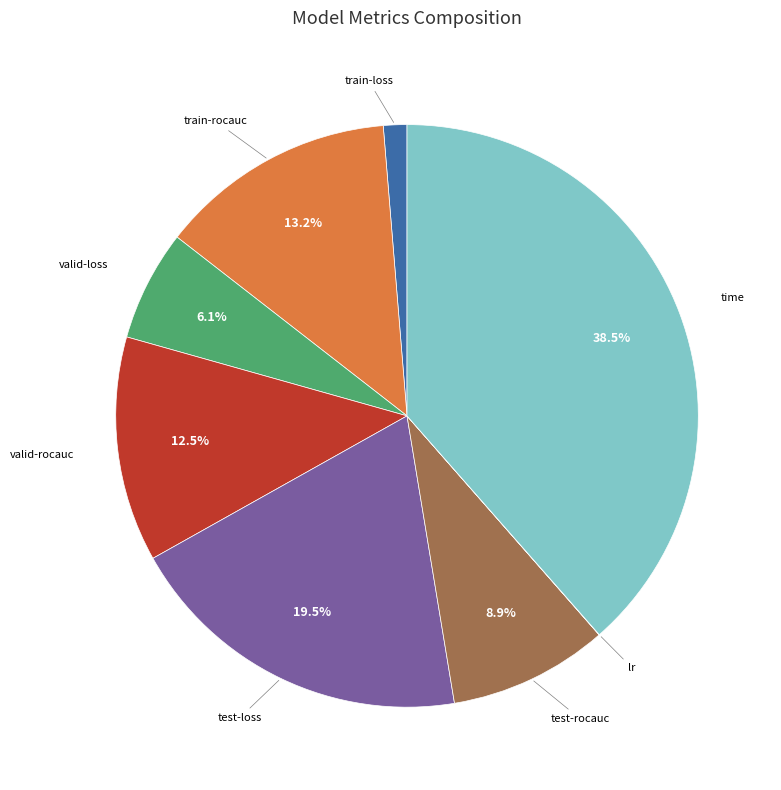

Does any single category account for the majority?

No